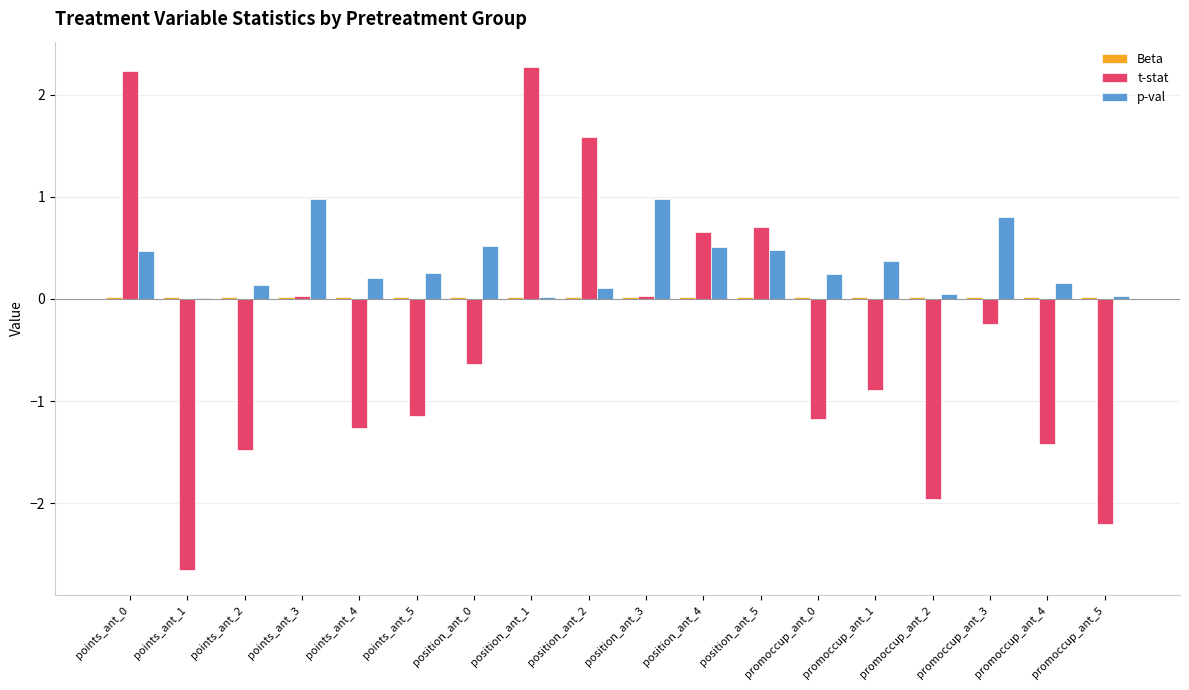

How many data points does each series have?

18